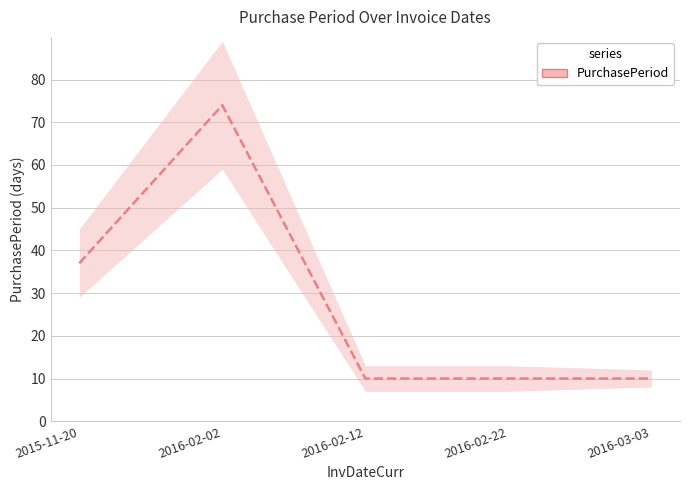

What is the greatest value displayed?

74